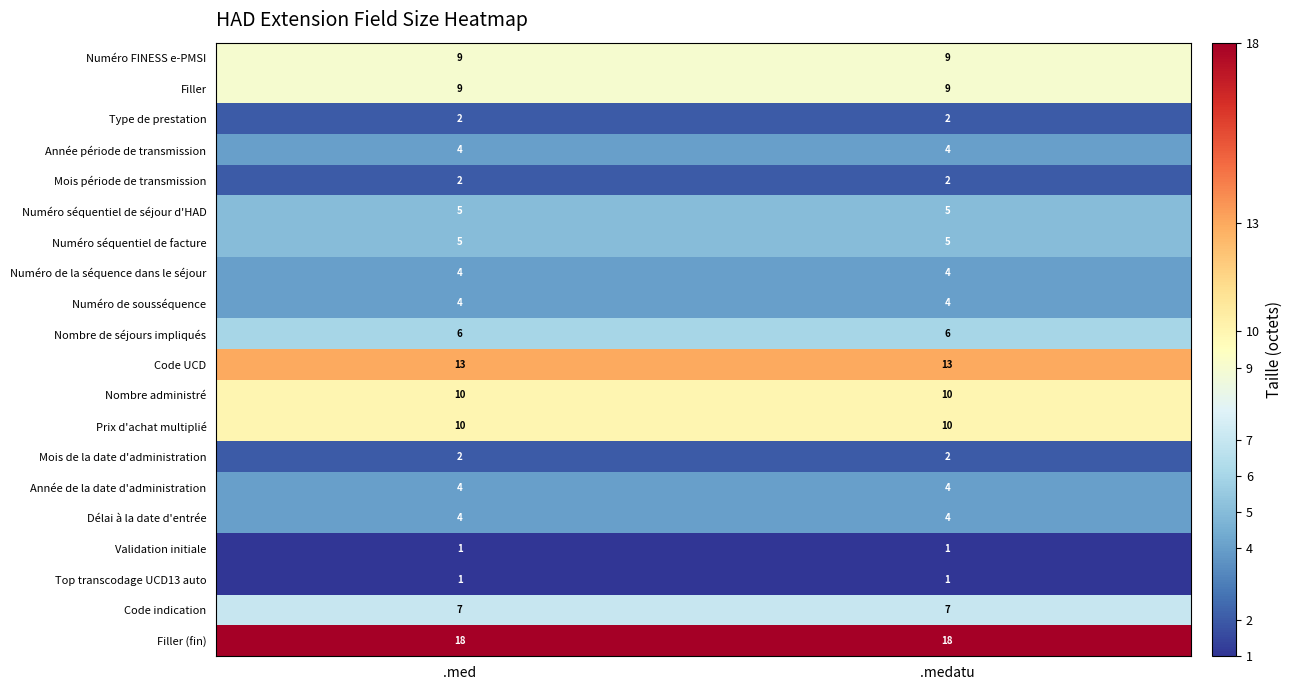

Is it true that Mois période de transmission equals 1 at .medatu?

False